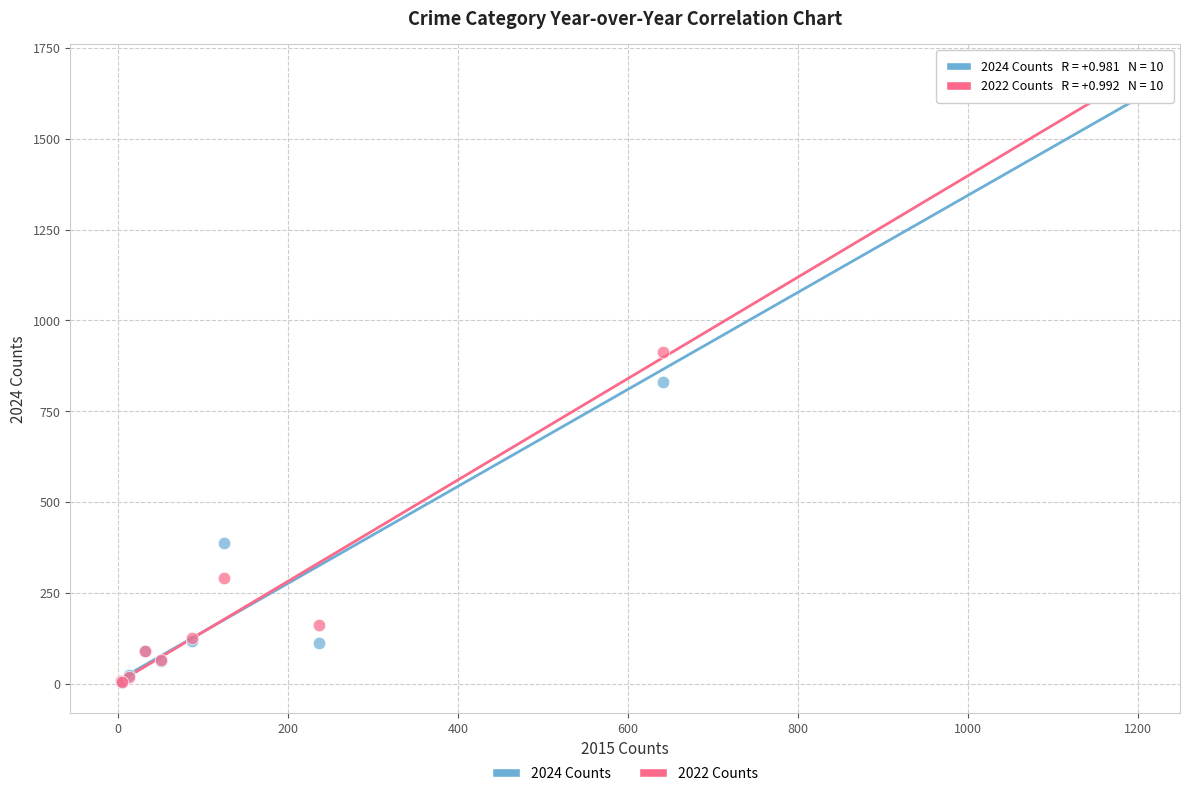

What are all the series names shown in the legend?

2024 Counts, 2022 Counts